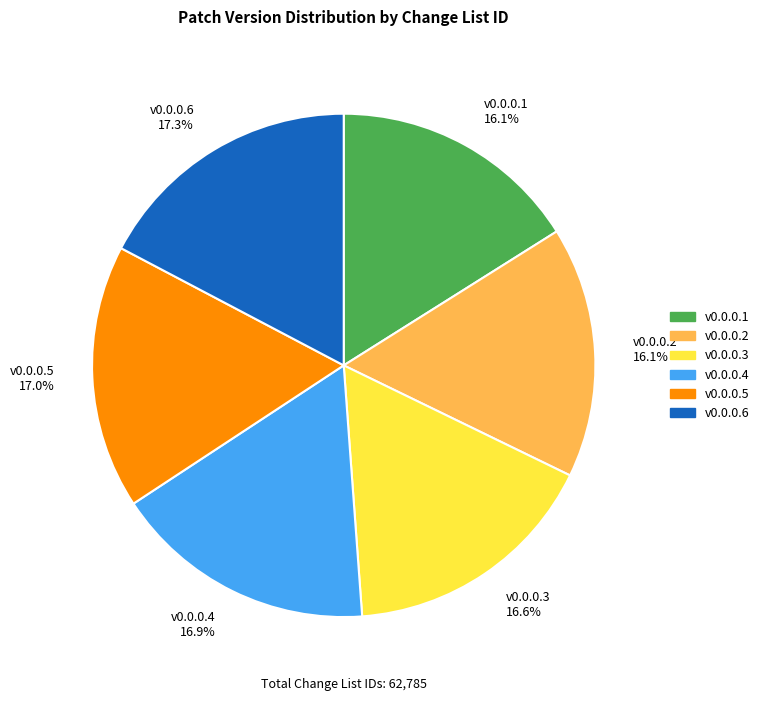

What percentage is the v0.0.0.6 slice, to the nearest percent?

17%